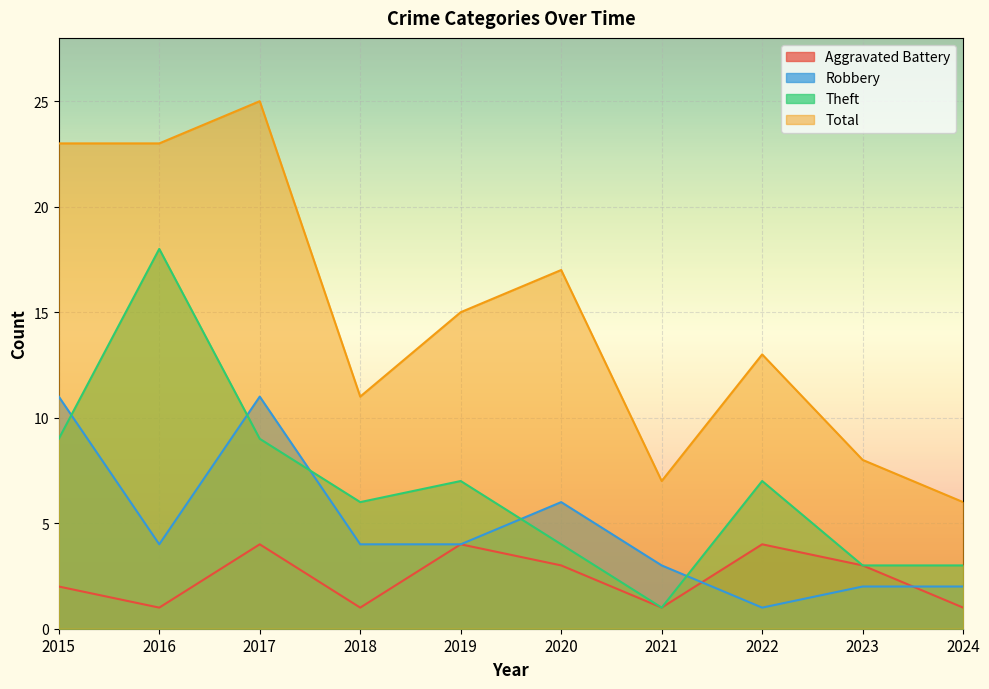

Reading right to left, extract all data points from this chart.

Aggravated Battery: 1	3	4	1	3	4	1	4	1	2
Robbery: 2	2	1	3	6	4	4	11	4	11
Theft: 3	3	7	1	4	7	6	9	18	9
Total: 6	8	13	7	17	15	11	25	23	23